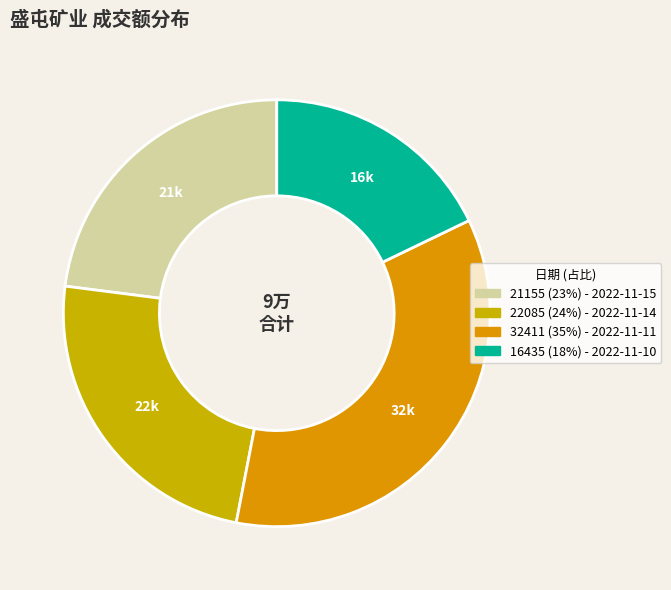

Count the number of slices in the pie.

4